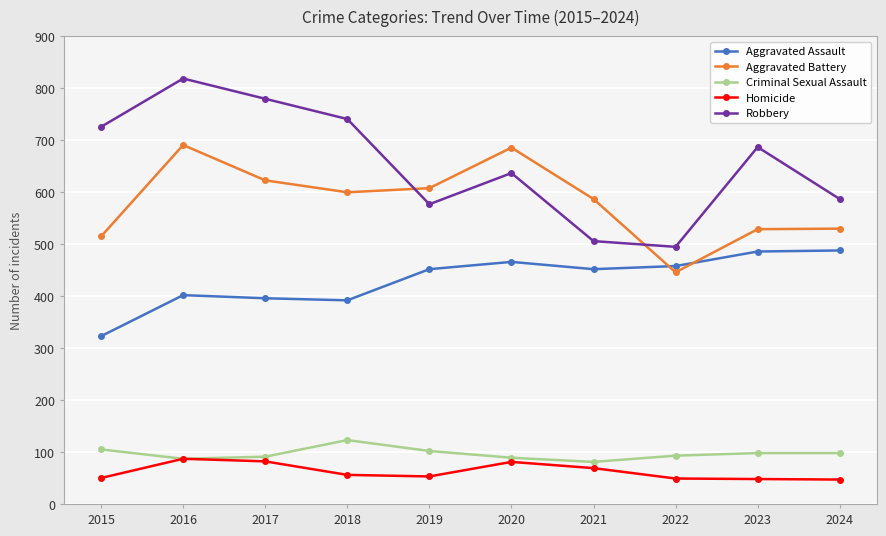

In Robbery, how many points are lower than both neighbors (excluding endpoints)?

2